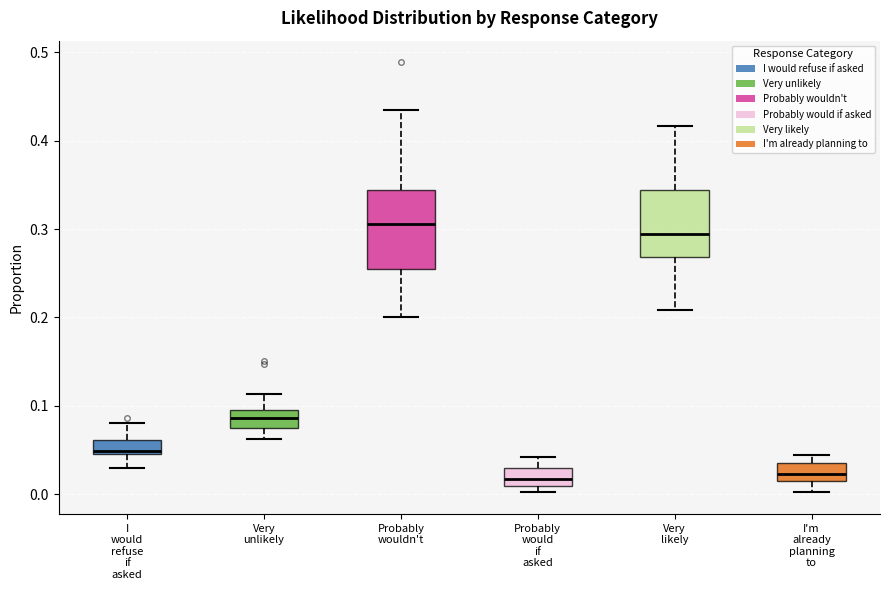

Reading left to right, transcribe this box plot: for each box, give where its median line is, the range the box spans, and where its two whiskers end, as read against the y-axis. The values are not printed on the chart, so give them approximately, as read against the axis.

I would refuse if asked: median 0.05 (just above the box's lower edge), box 0.05 to 0.06, whiskers 0.03 to 0.08
Very unlikely: median 0.09, box 0.07 to 0.10, whiskers 0.06 to 0.11
Probably wouldn't: median 0.31, box 0.26 to 0.34, whiskers 0.20 to 0.43
Probably would if asked: median 0.02, box 0.01 to 0.03, whiskers 0.00 to 0.04
Very likely: median 0.29, box 0.27 to 0.34, whiskers 0.21 to 0.42
I'm already planning to: median 0.02, box 0.01 to 0.04, whiskers 0.00 to 0.04 (just above the box's upper edge)